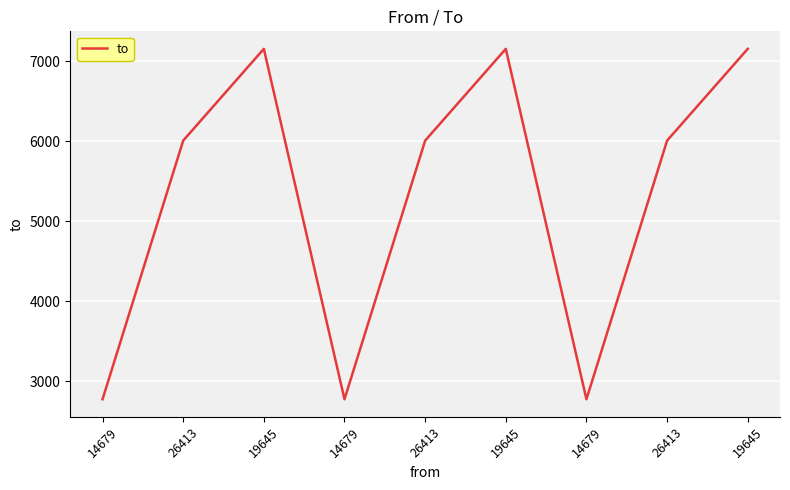

Is this an area chart (filled region under the line)?

No